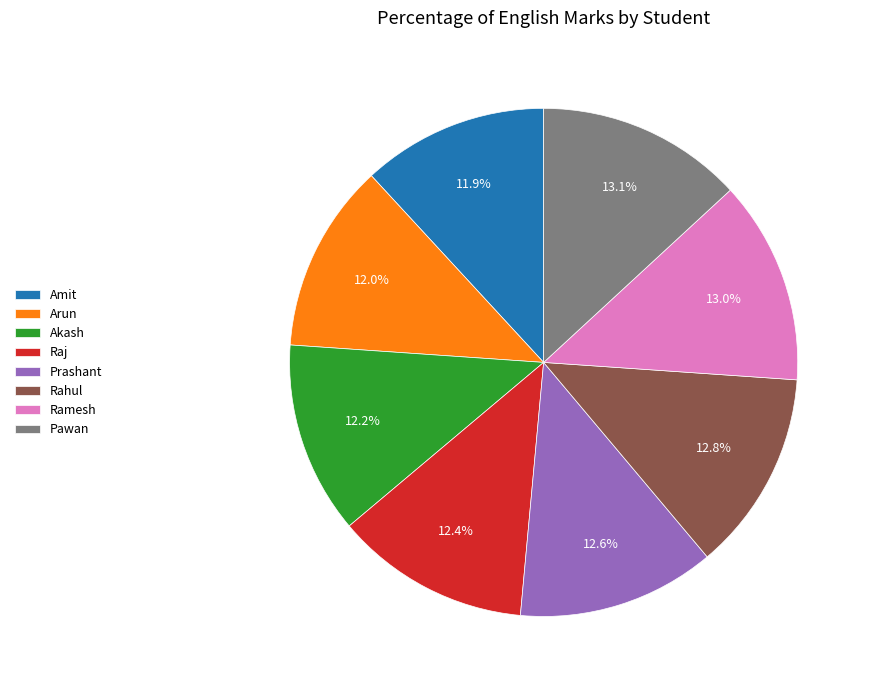

True or false: Prashant accounts for 5% of the total.

False